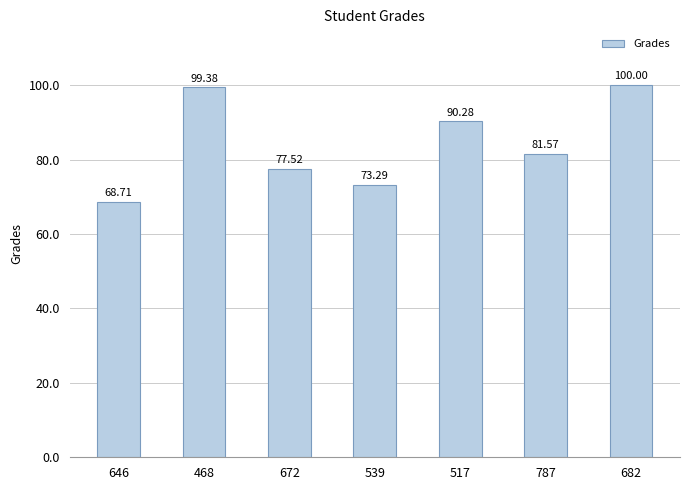

Are the bars grouped side by side (vs. stacked)?

No